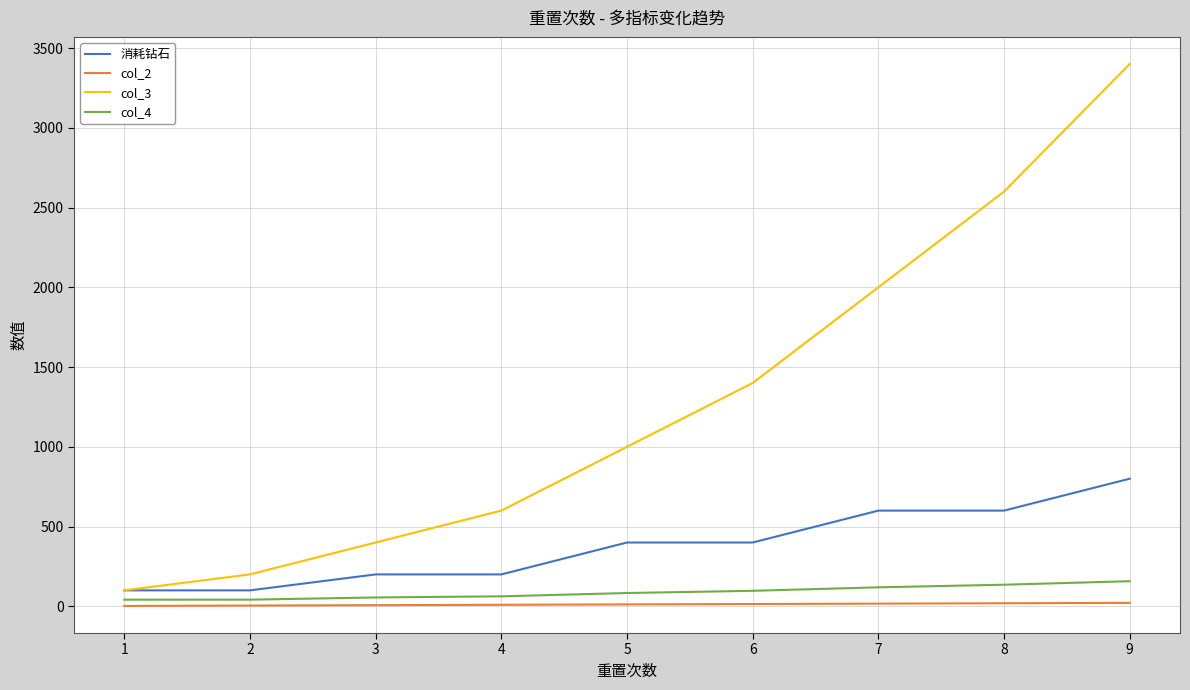

What is the sum of the col_2 values at 4 and 2?

14.4